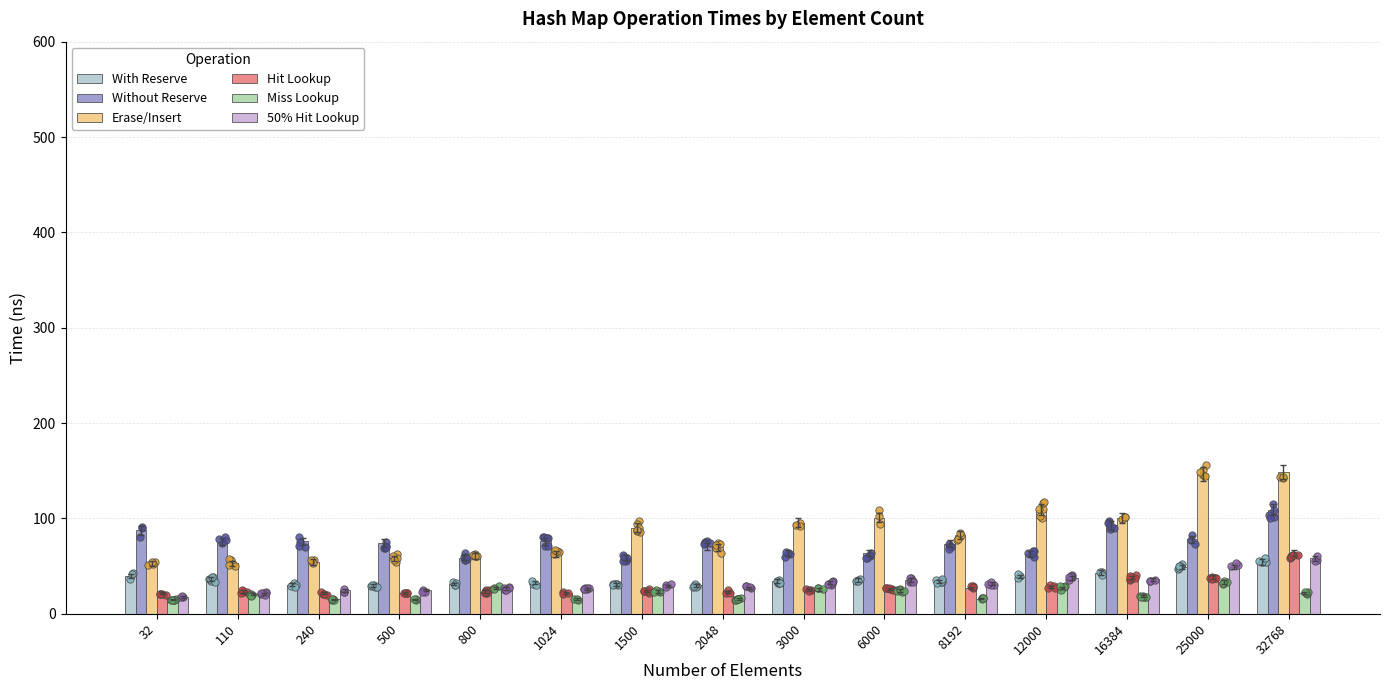

At which category is the sum across all series the highest?

32768